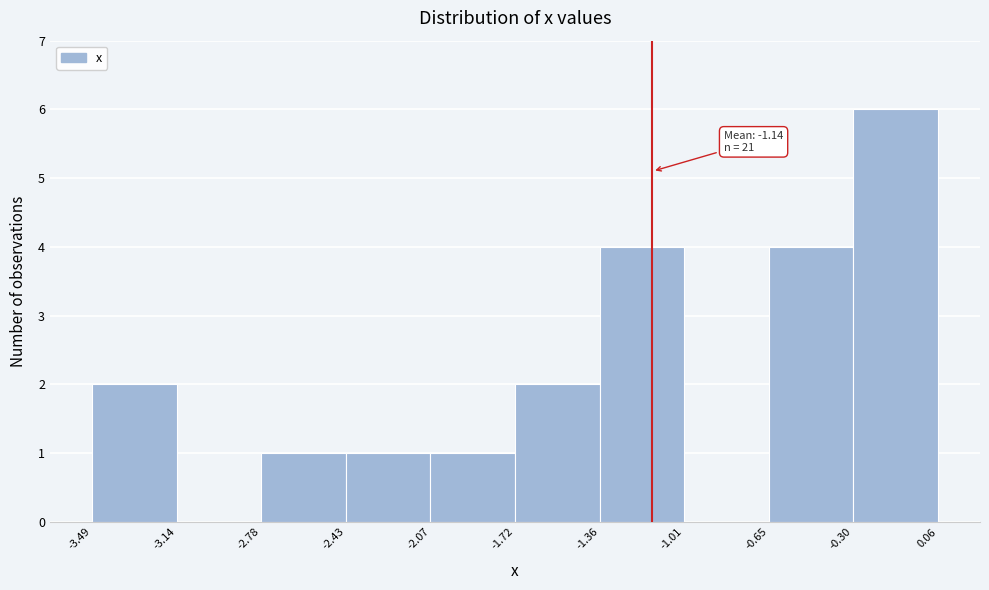

Which range on the x-axis has the tallest bar?

-0.30 to 0.06